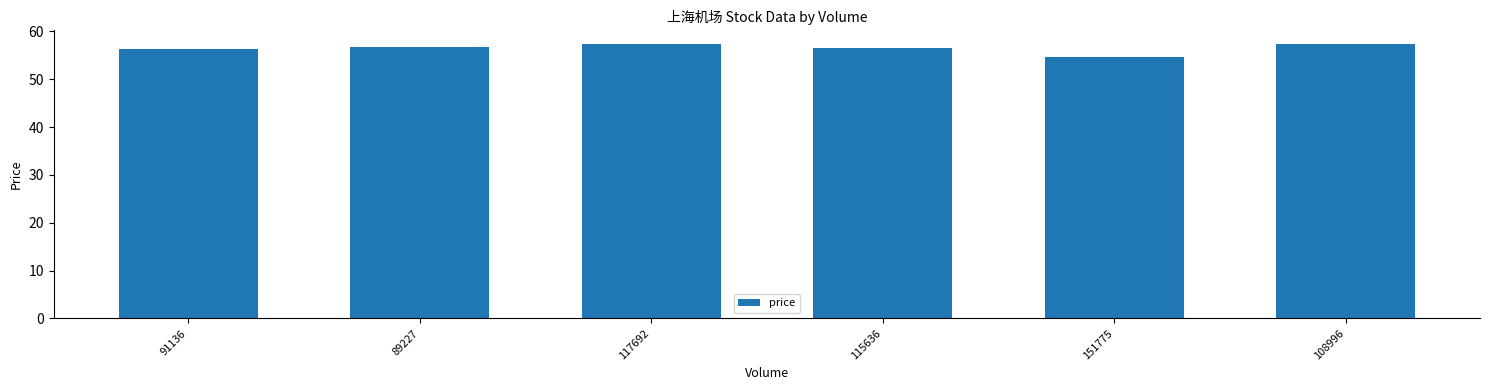

Which label corresponds to the smallest value in the chart?

151775